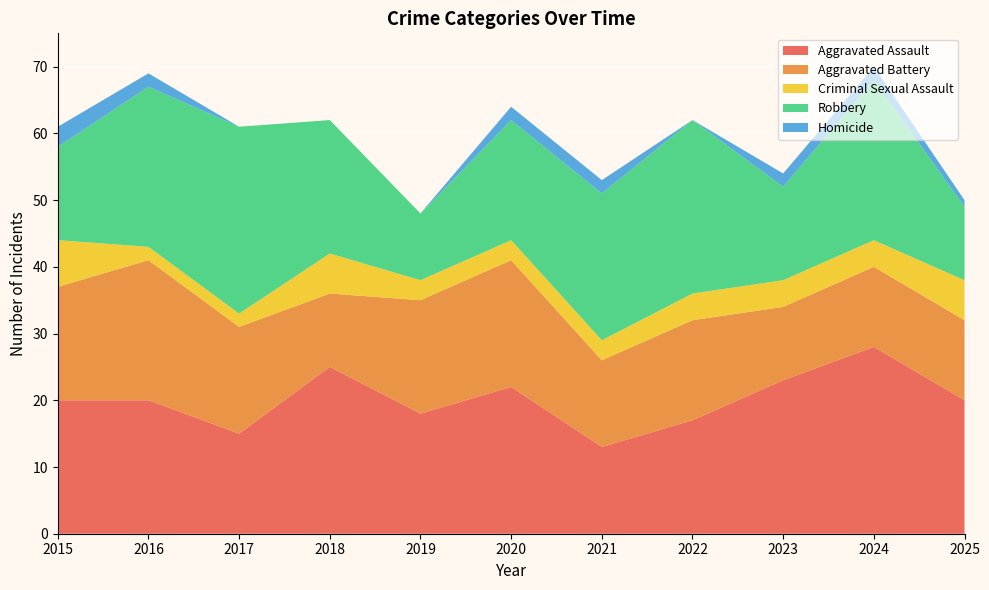

Between 2023 and 2024, which series saw the biggest shift?

Robbery